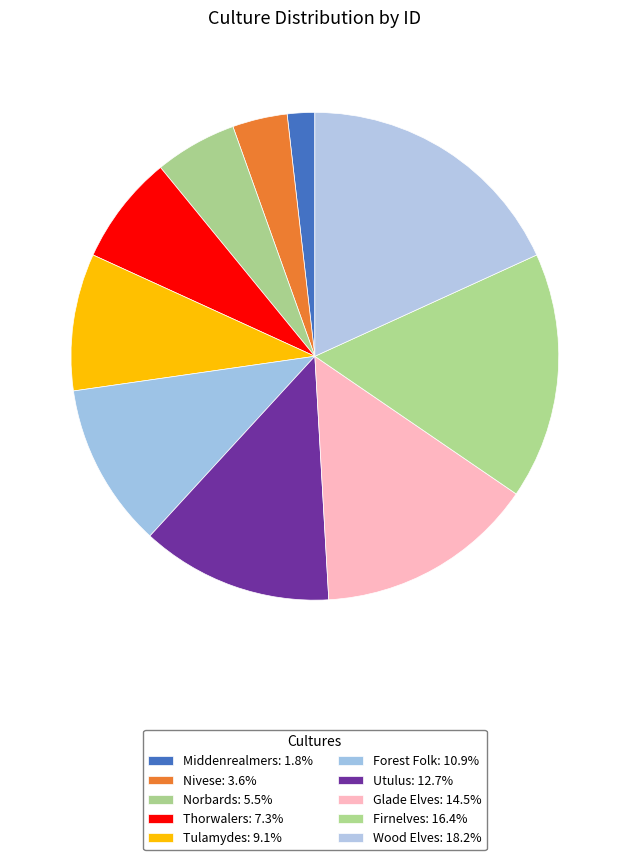

Count the number of slices in the pie.

10